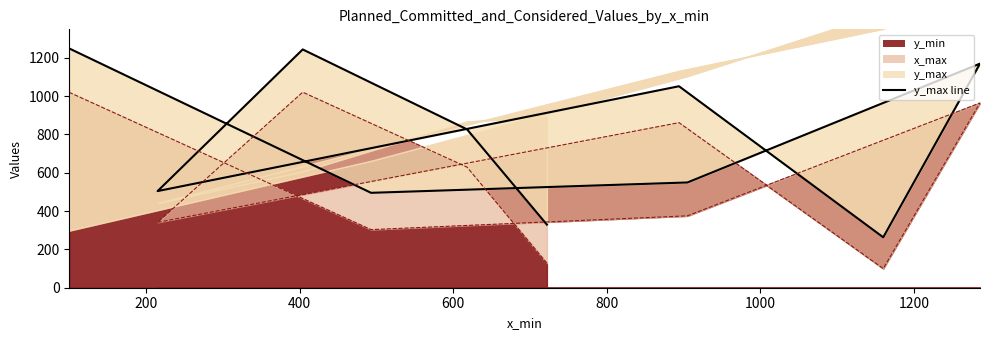

How many points are higher than both their immediate neighbors (excluding endpoints)?

3